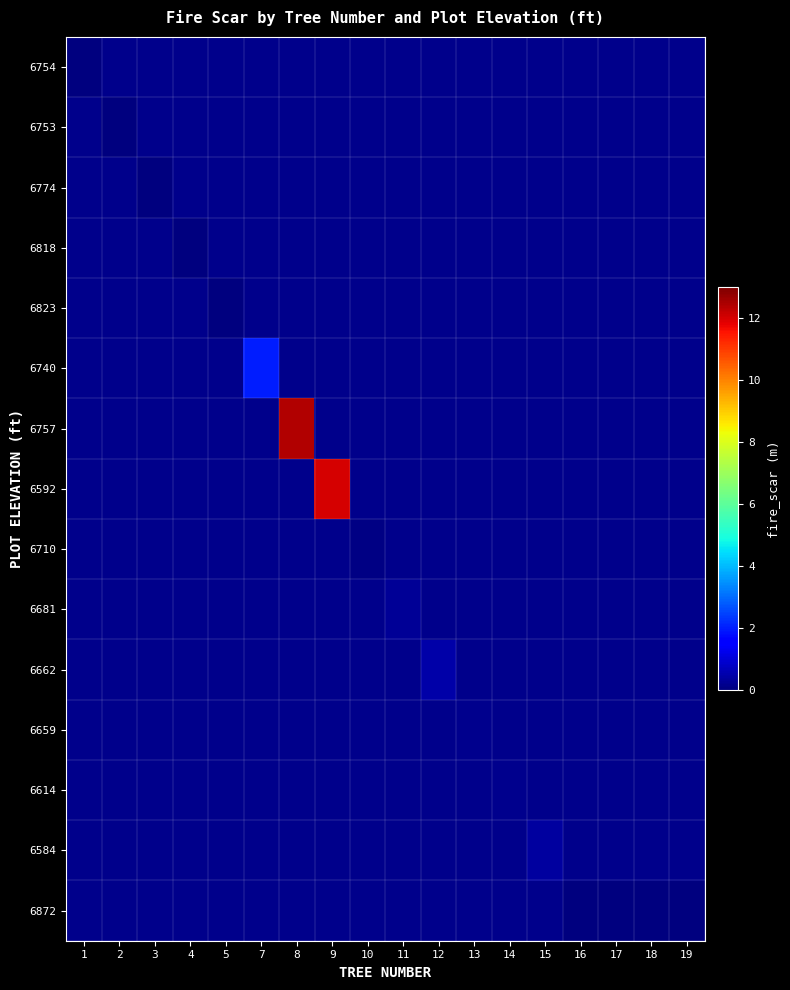

Rank the series at 15 from lowest to highest value.

6754, 6753, 6774, 6818, 6823, 6740, 6757, 6592, 6710, 6681, 6662, 6659, 6614, 6584, 6872